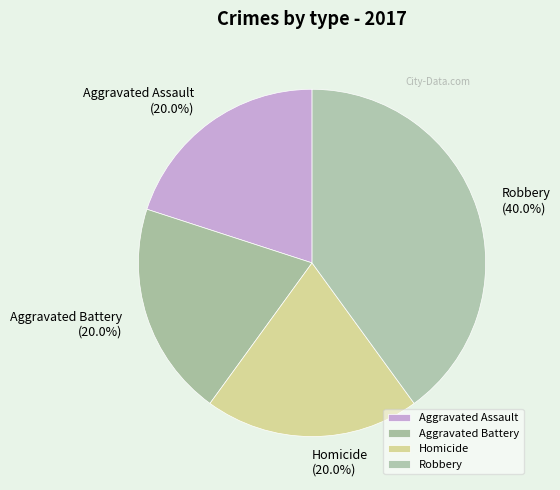

What is the ratio of the value at Robbery to the value at Homicide?

2.0